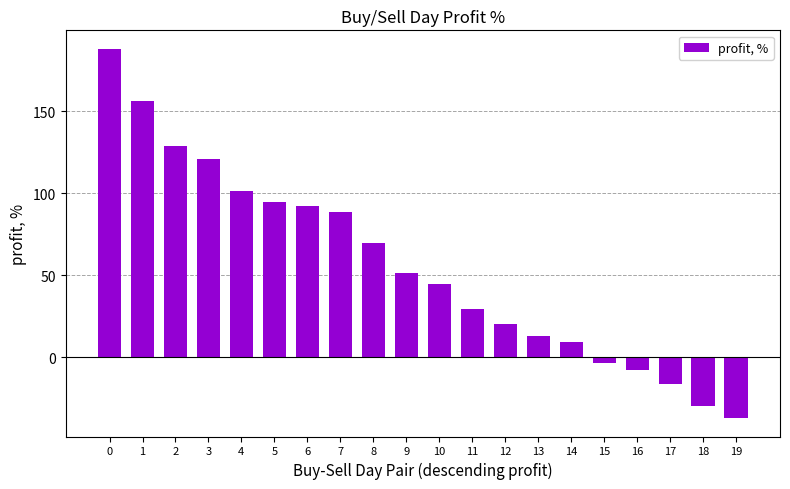

Which has a higher value, 7 or 12?

7